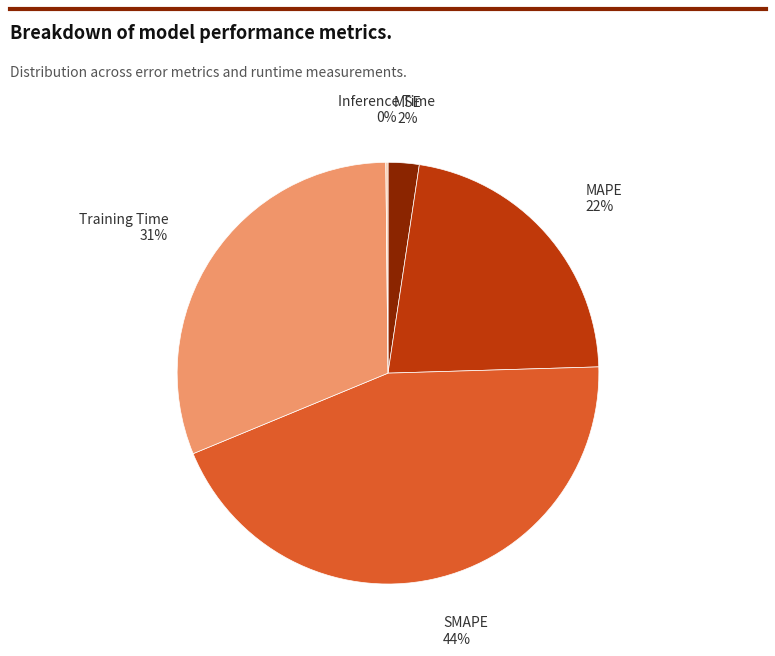

Which slice is the largest?

SMAPE